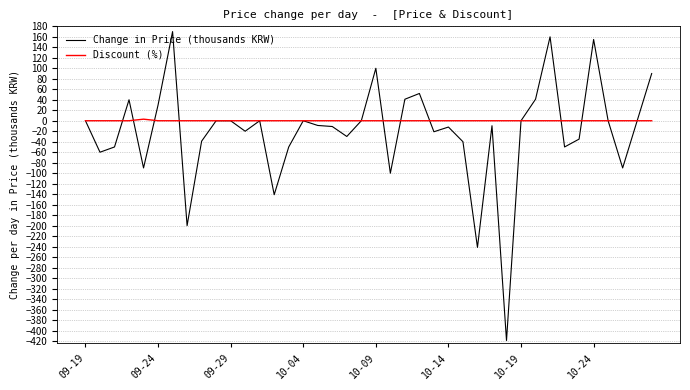

After their last crossing, which series has the higher values: Change in Price (thousands KRW) or Discount (%)?

Change in Price (thousands KRW)